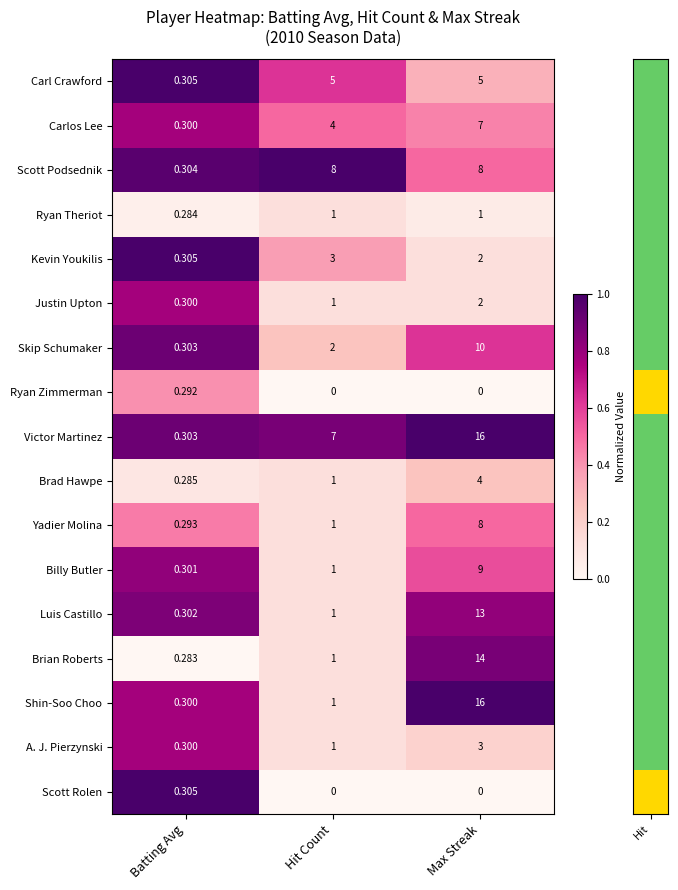

At which label does Carl Crawford reach its minimum?

Batting Avg